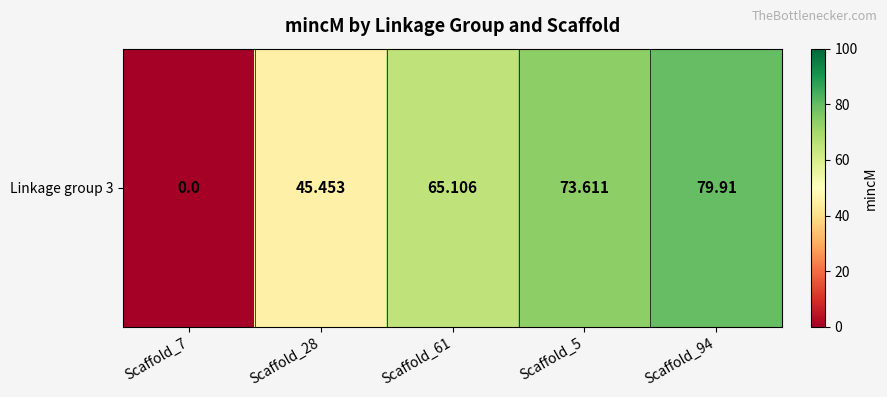

What is the change in value from Scaffold_61 to Scaffold_5?

+8.5